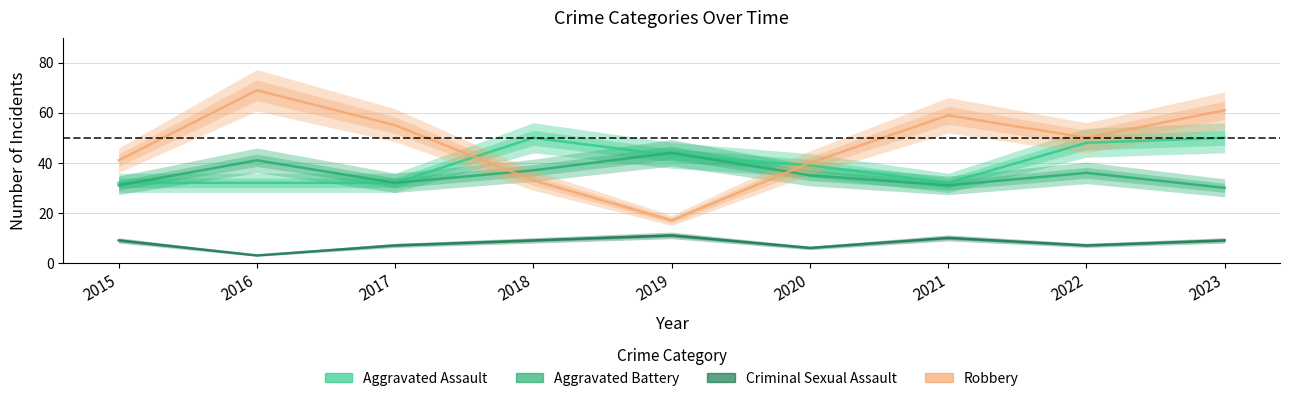

What is the difference between the Robbery values at 2023 and 2015?

20